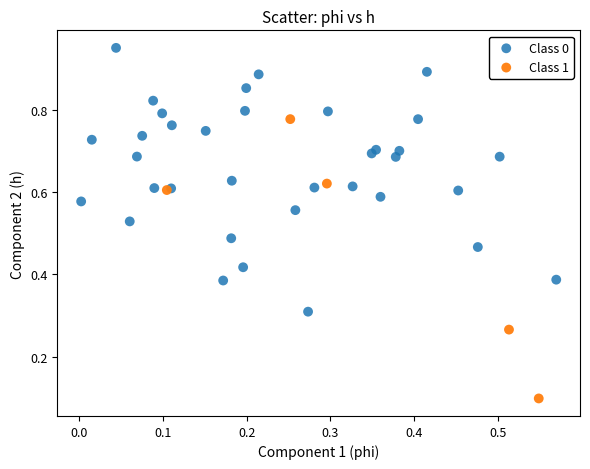

Which series reaches the minimum Y coordinate?

Class 1